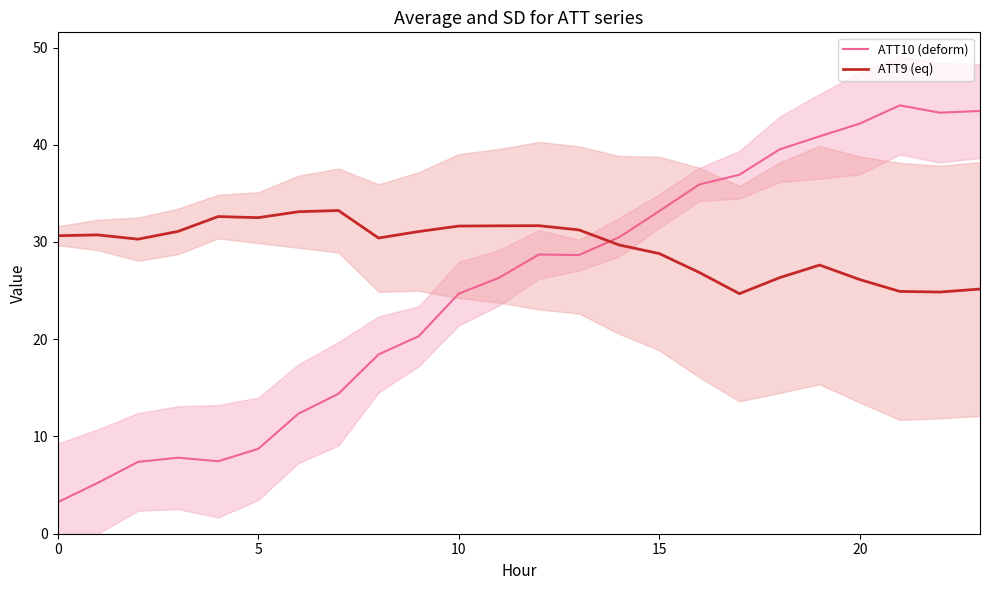

How many lines are shown in the chart?

2